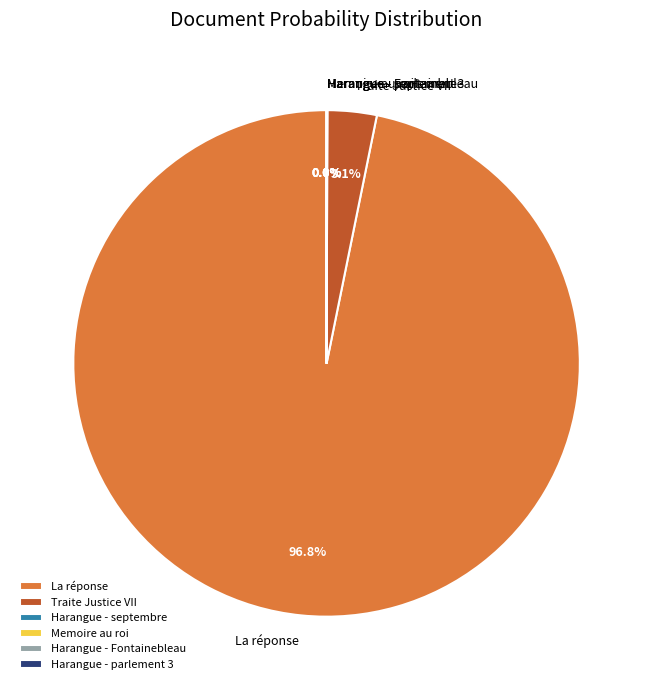

Which slice represents more than half of the pie?

La réponse